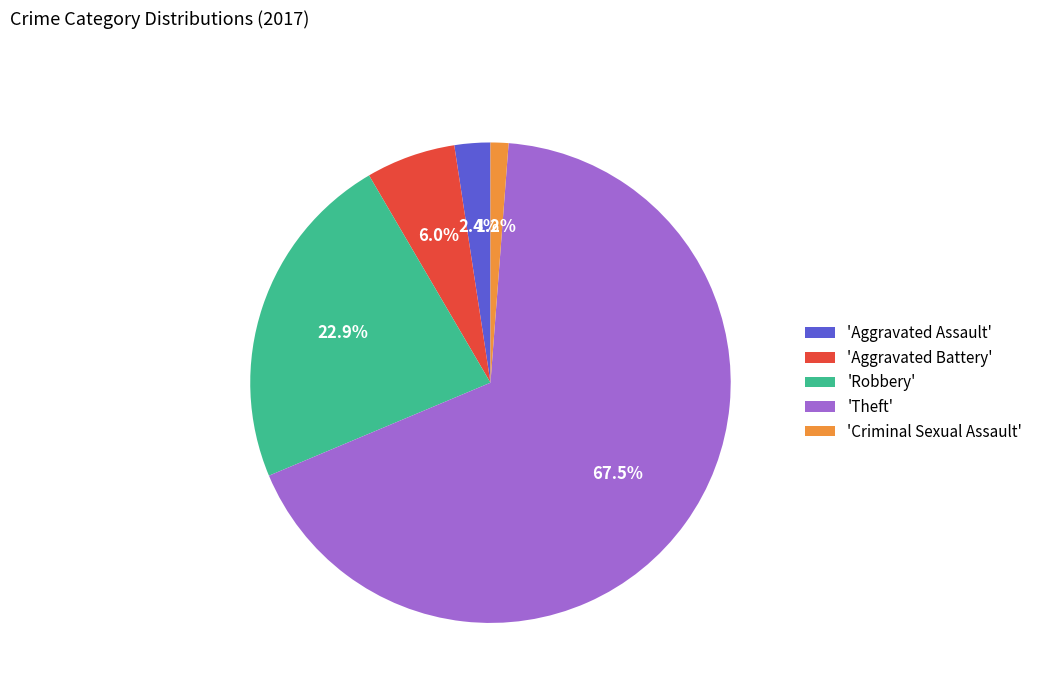

Rank the categories by value from lowest to highest.

'Criminal Sexual Assault', 'Aggravated Assault', 'Aggravated Battery', 'Robbery', 'Theft'